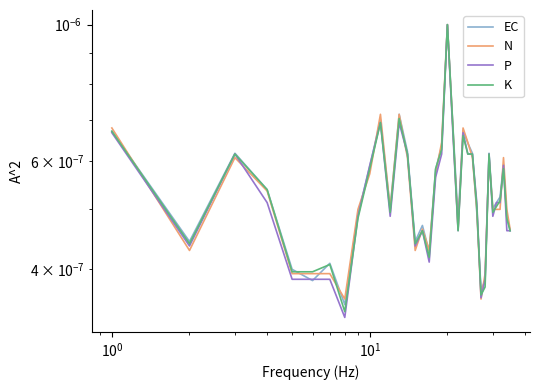

Does the chart have visible grid lines?

No